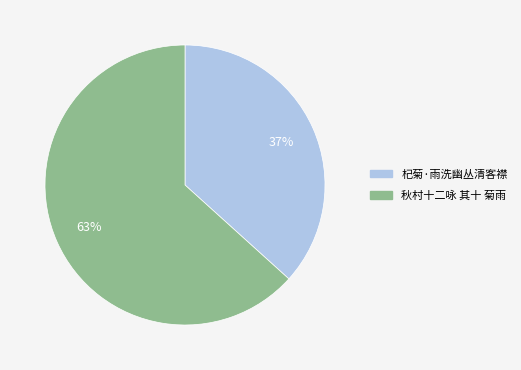

Which has a higher value, 秋村十二咏 其十 菊雨 or 杞菊·雨洗幽丛清客襟?

秋村十二咏 其十 菊雨